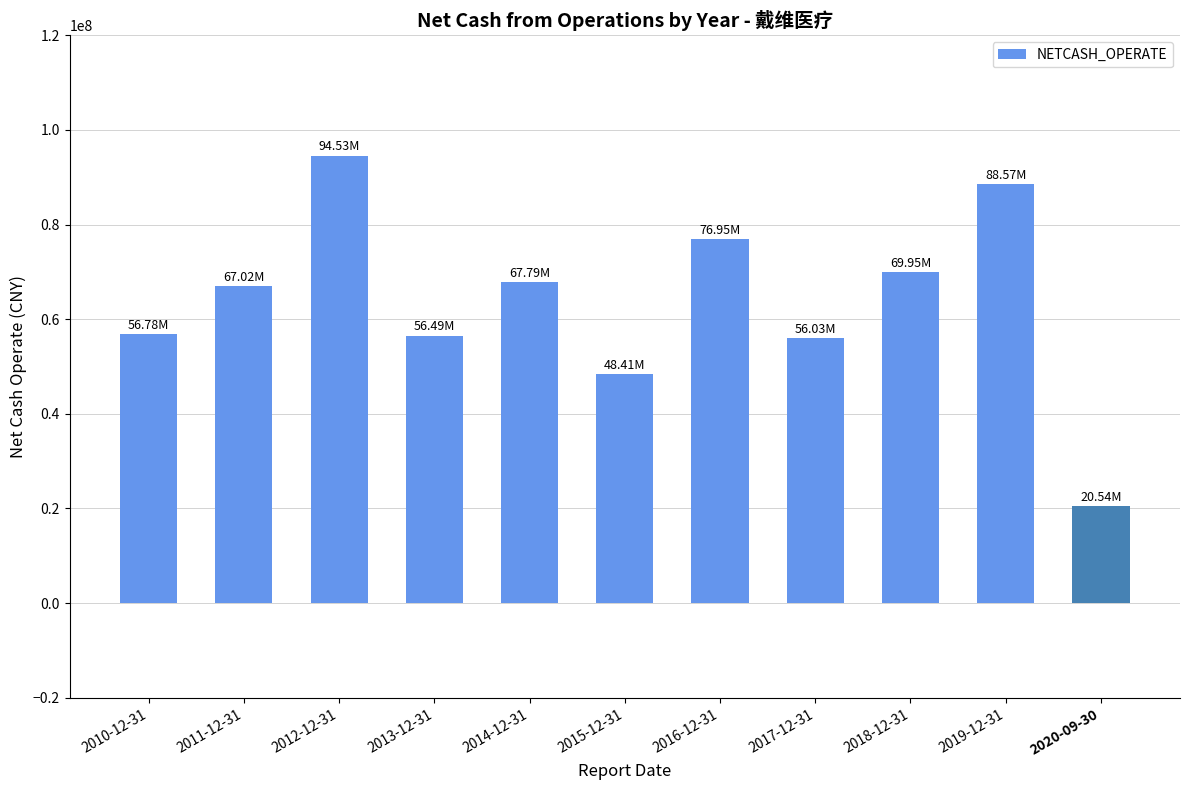

What is the ratio of the value at 2010-12-31 to the value at 2012-12-31?

0.6